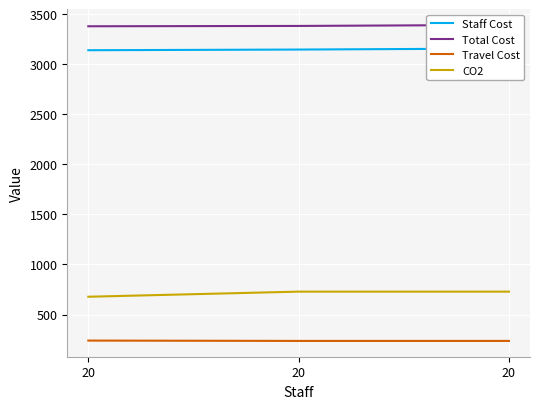

Rank the categories by Total Cost value from highest to lowest.

20, 20, 20